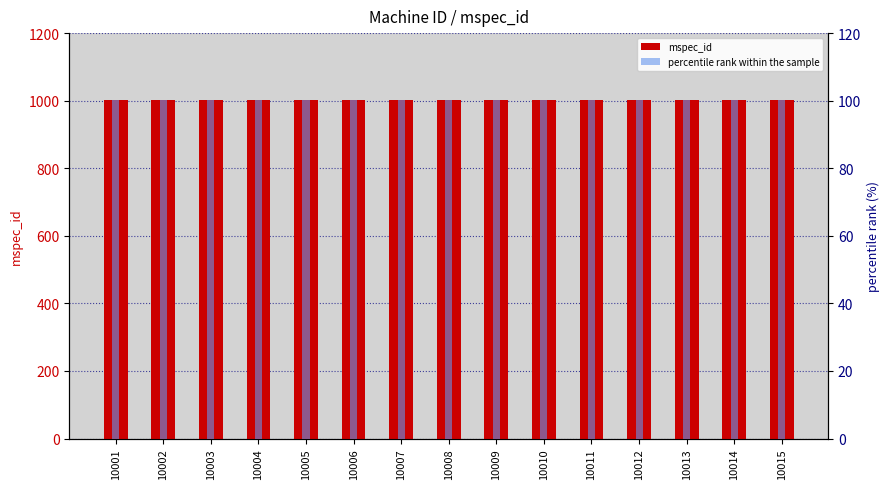

How many distinct data groups are displayed?

2